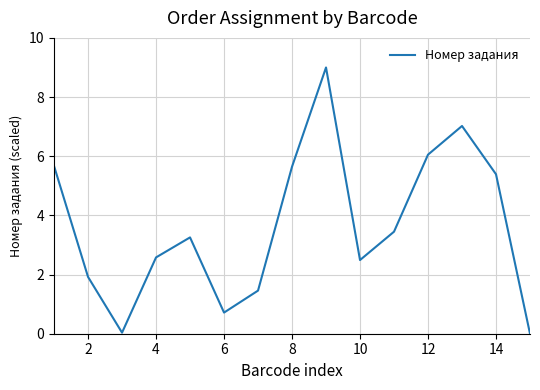

What is the maximum value shown in the chart?

9.0